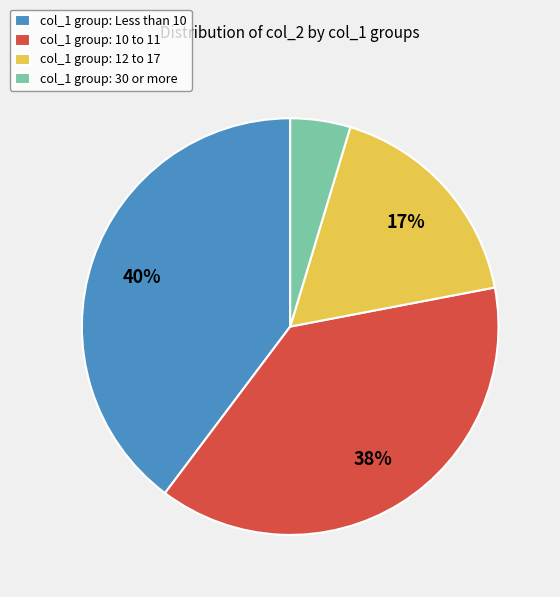

Between col_1 group: 30 or more and col_1 group: 12 to 17, which is larger?

col_1 group: 12 to 17